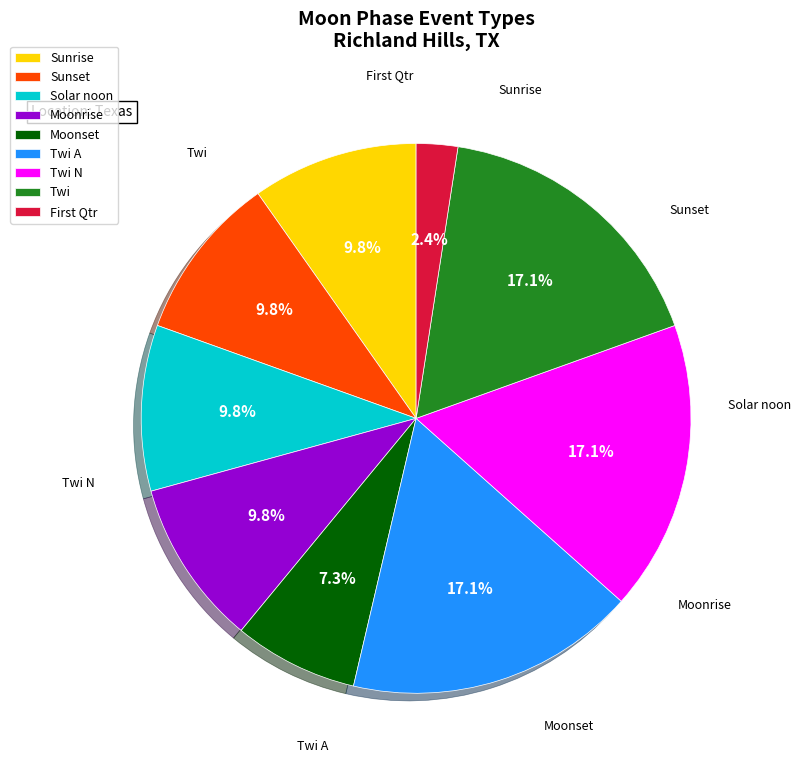

Does Twi account for over 50% of the chart?

No